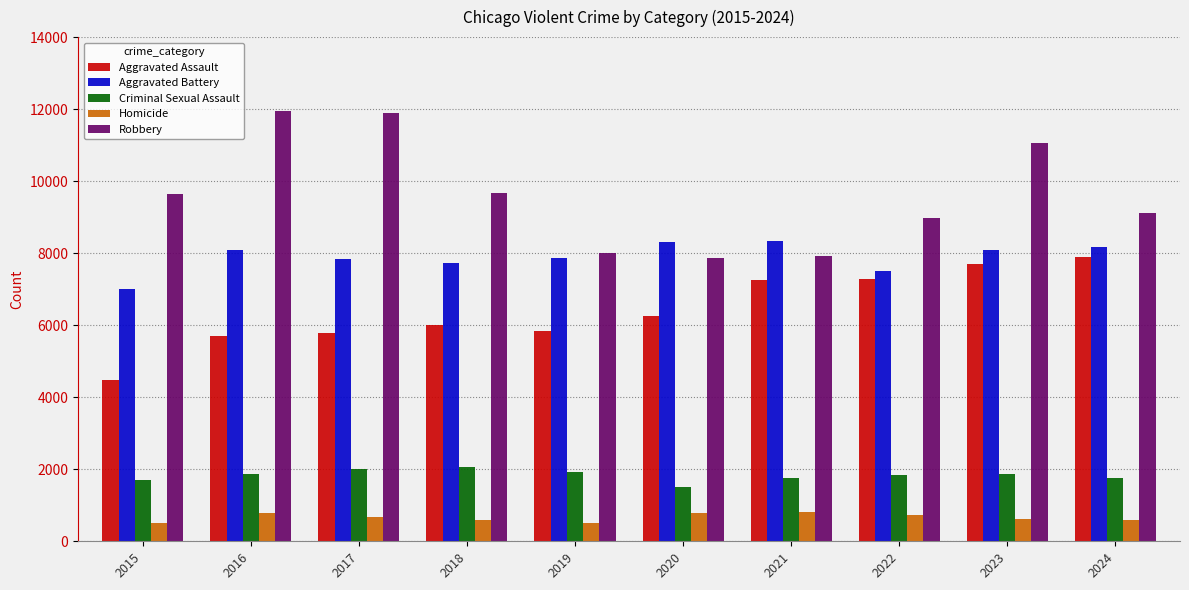

Rank the series by their maximum value, from lowest to highest.

Homicide, Criminal Sexual Assault, Aggravated Assault, Aggravated Battery, Robbery